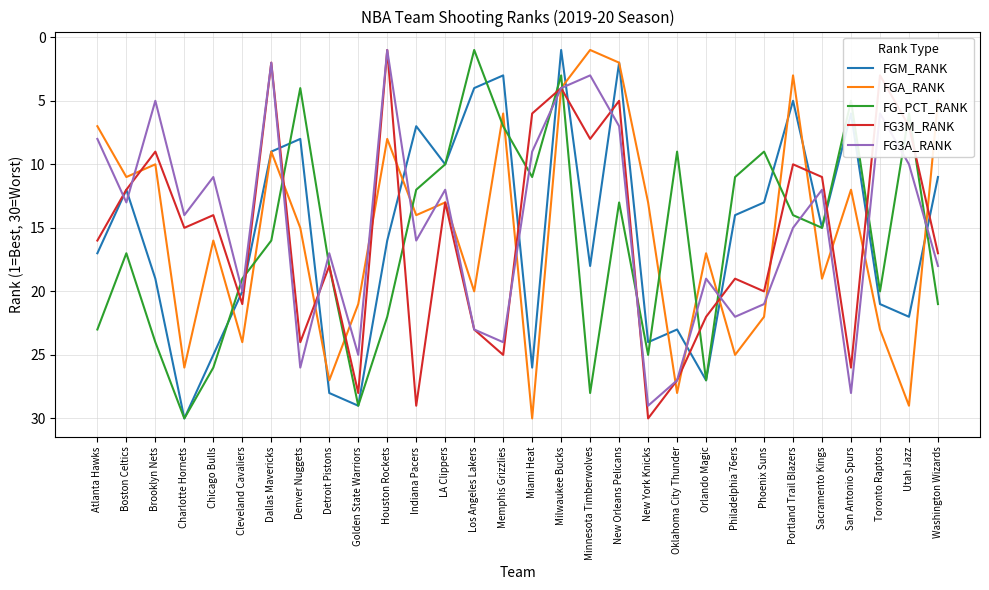

In FGA_RANK, how many points are lower than both neighbors (excluding endpoints)?

10